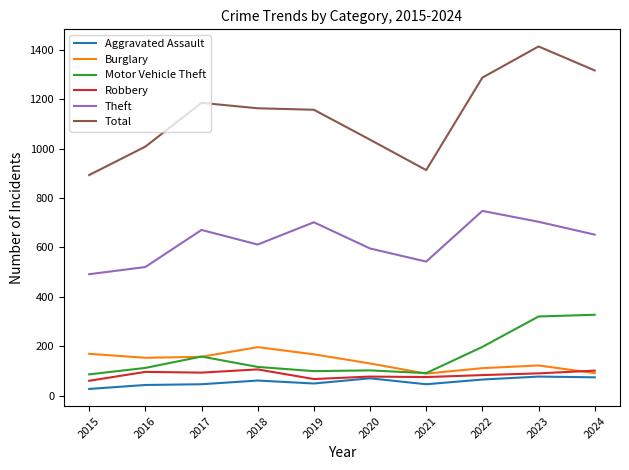

What is the spread (max minus min) of values at 2021?

866